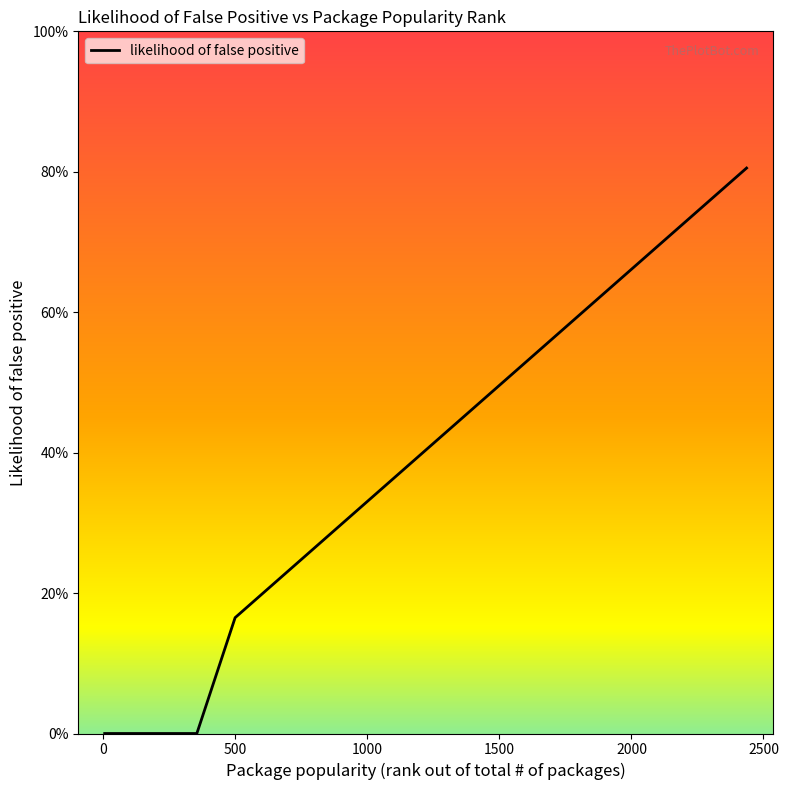

What is the difference between the second highest and minimum values?

0.6